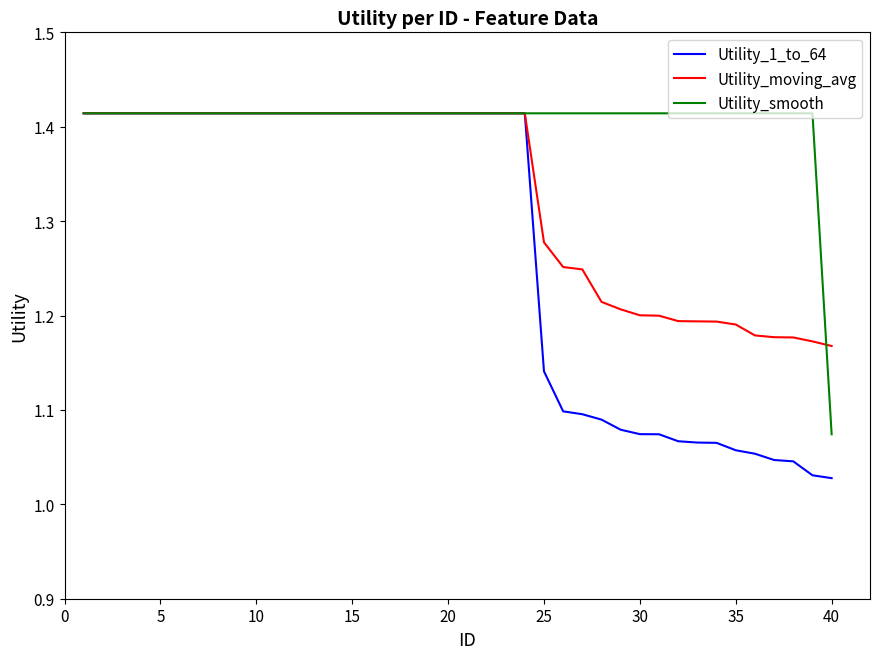

Which series has the largest total across all categories?

Utility_smooth